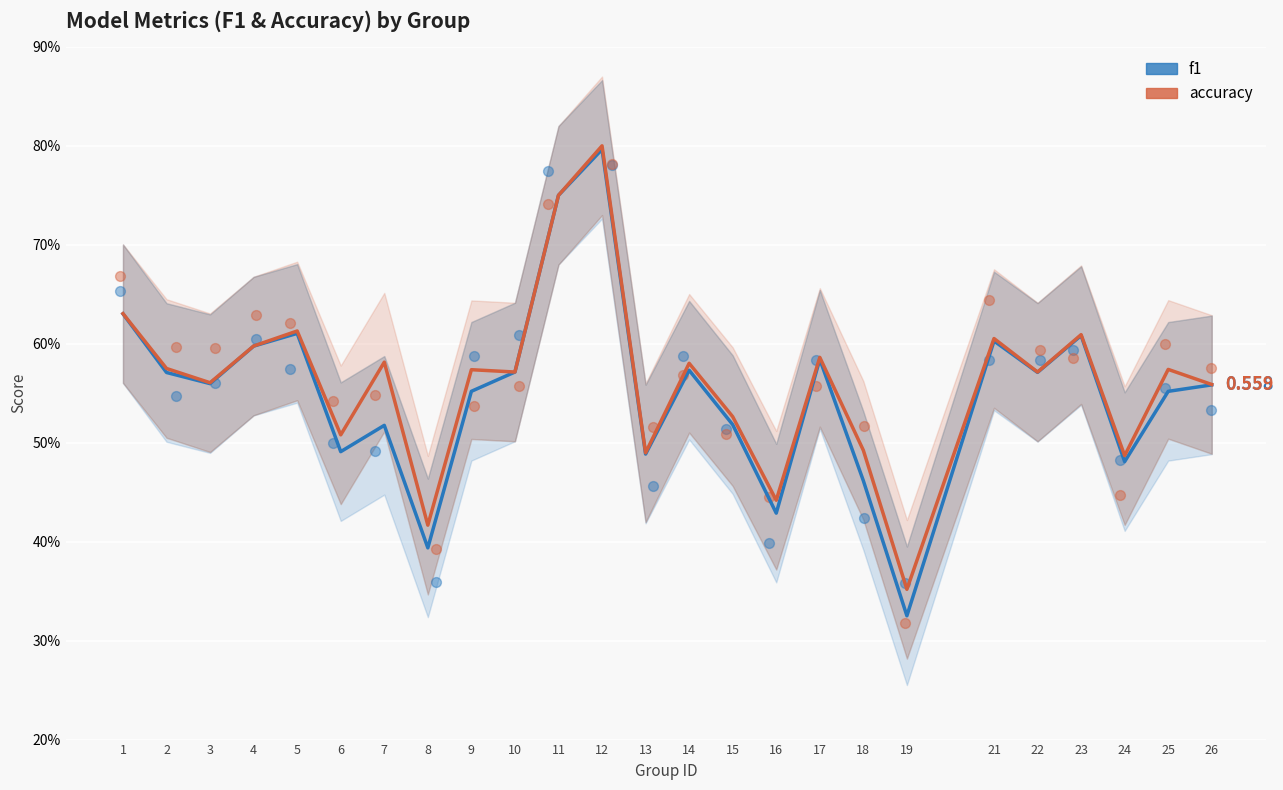

Which series has the largest total across all categories?

accuracy points